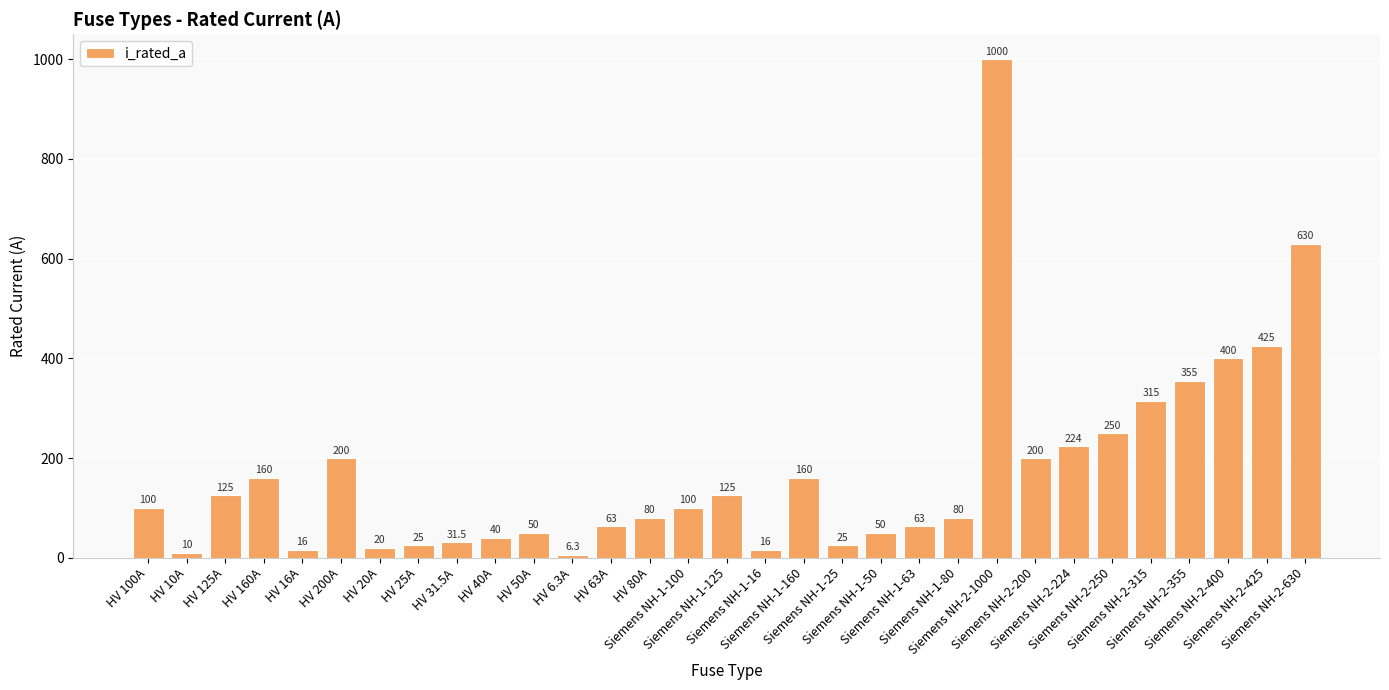

Reading left to right, transcribe all the data shown in this chart.

HV 100A=100.0	HV 10A=10.0	HV 125A=125.0	HV 160A=160.0	HV 16A=16.0	HV 200A=200.0	HV 20A=20.0	HV 25A=25.0	HV 31.5A=31.5	HV 40A=40.0	HV 50A=50.0	HV 6.3A=6.3	HV 63A=63.0	HV 80A=80.0	Siemens NH-1-100=100.0	Siemens NH-1-125=125.0	Siemens NH-1-16=16.0	Siemens NH-1-160=160.0	Siemens NH-1-25=25.0	Siemens NH-1-50=50.0	Siemens NH-1-63=63.0	Siemens NH-1-80=80.0	Siemens NH-2-1000=1000.0	Siemens NH-2-200=200.0	Siemens NH-2-224=224.0	Siemens NH-2-250=250.0	Siemens NH-2-315=315.0	Siemens NH-2-355=355.0	Siemens NH-2-400=400.0	Siemens NH-2-425=425.0	Siemens NH-2-630=630.0